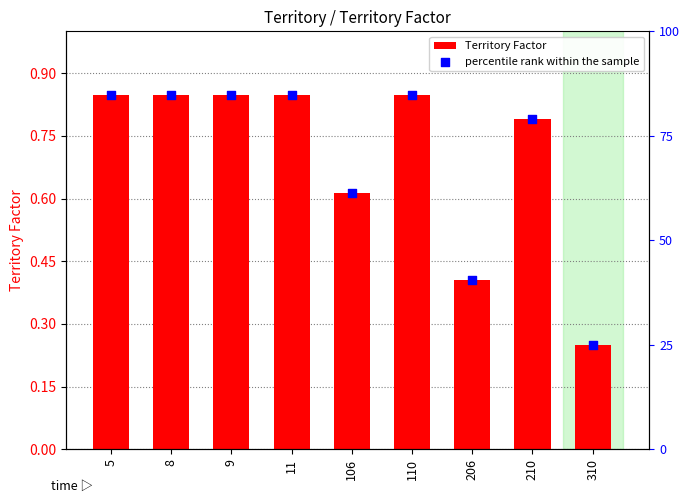

What are all the series names shown in the legend?

Territory Factor, percentile rank within the sample